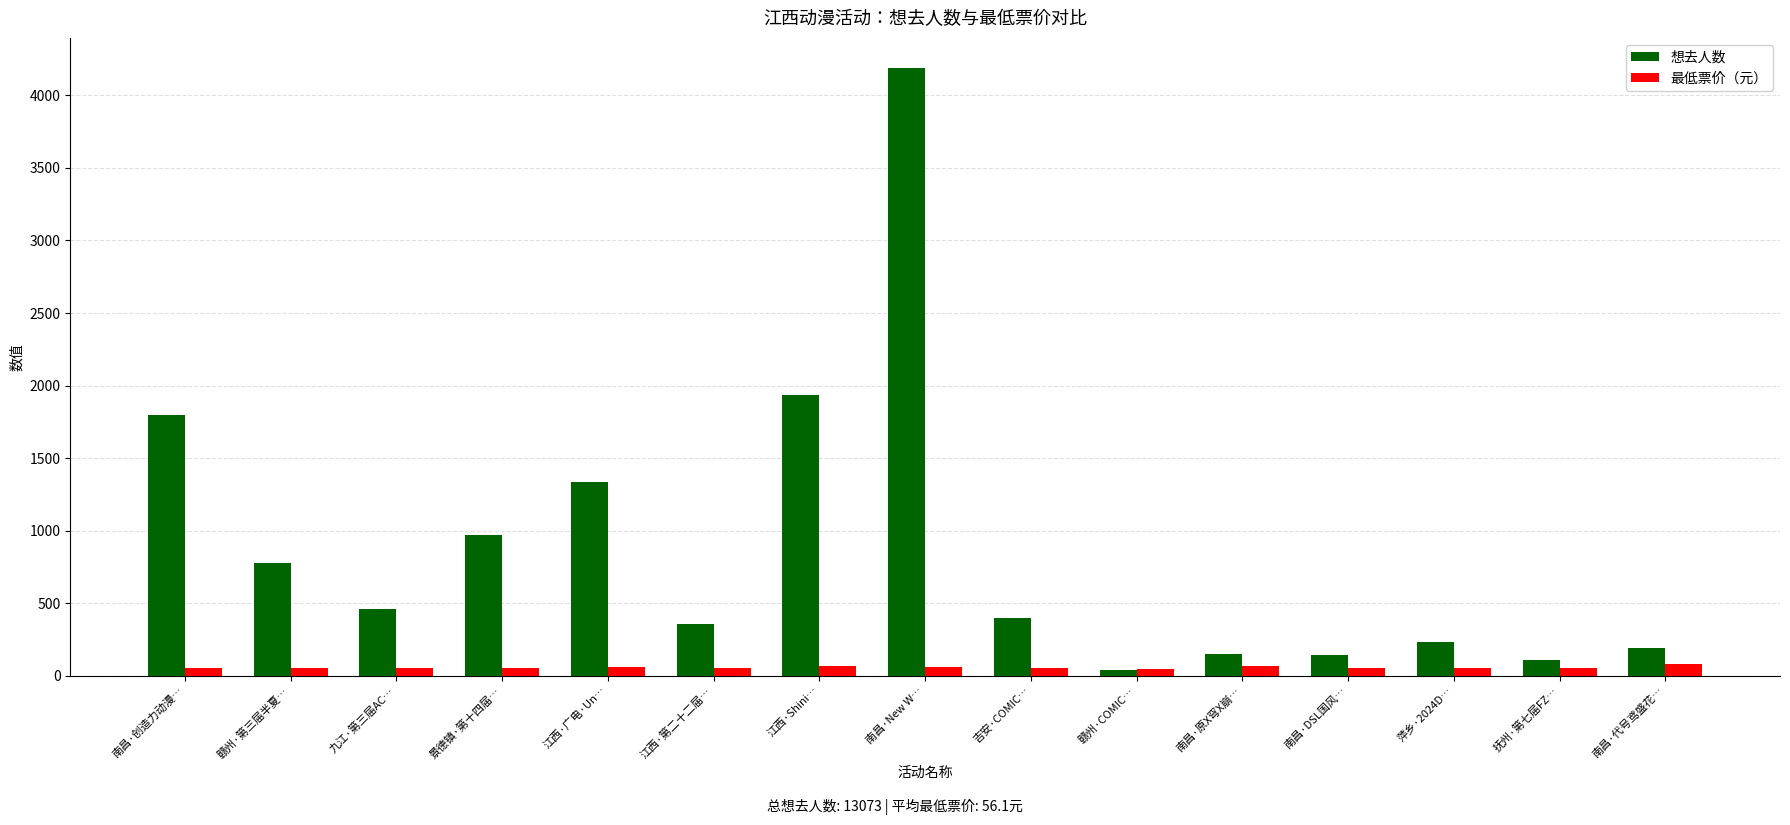

At how many categories does at least one series exceed 1126?

4